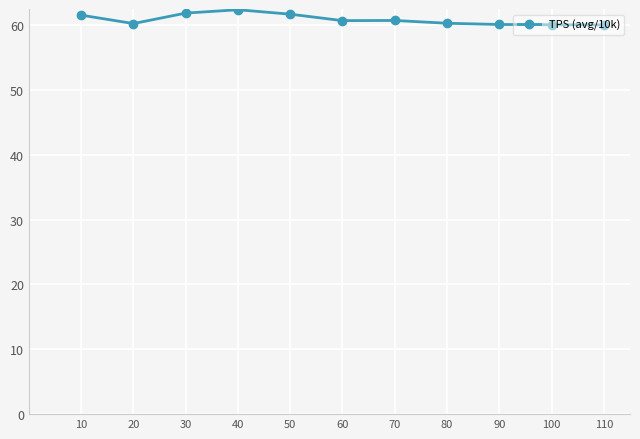

What is the change in value from 80 to 90?

-0.2